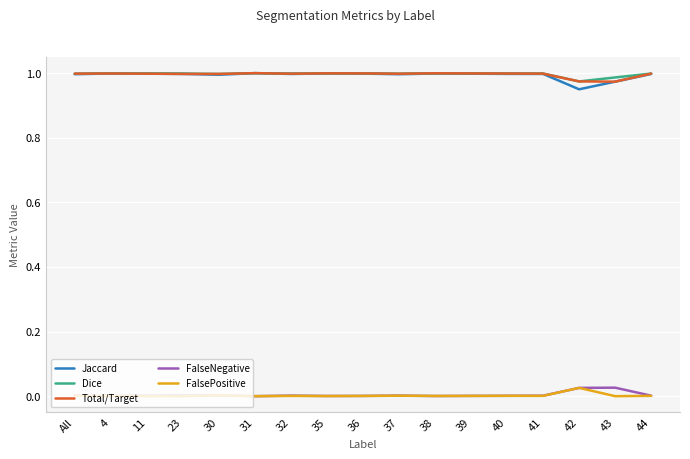

Is the value of Jaccard at 43 greater than the value of Dice at 44?

No